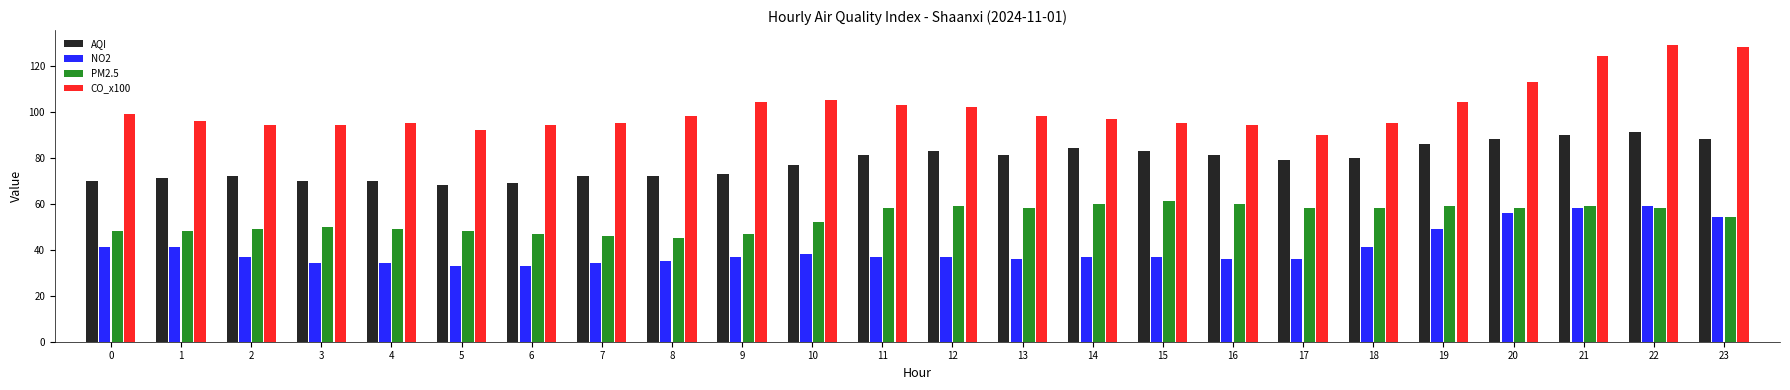

List the series in order of their overall mean, lowest first.

NO2, PM2.5, AQI, CO_x100